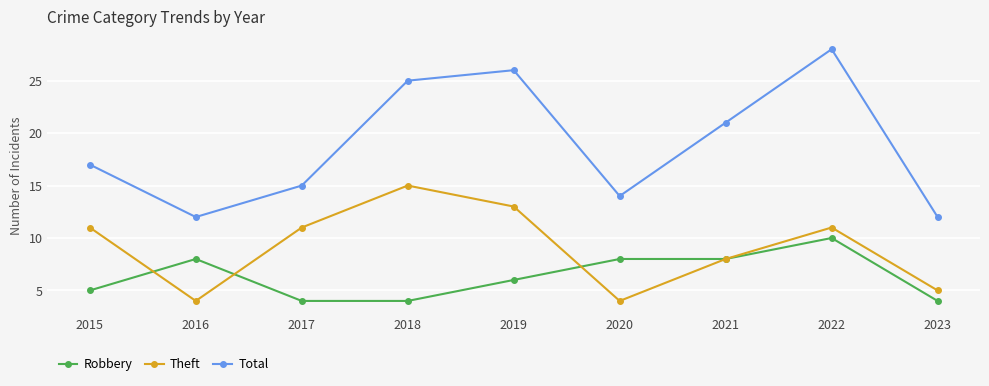

Which series changed the most between 2015 and 2023?

Theft